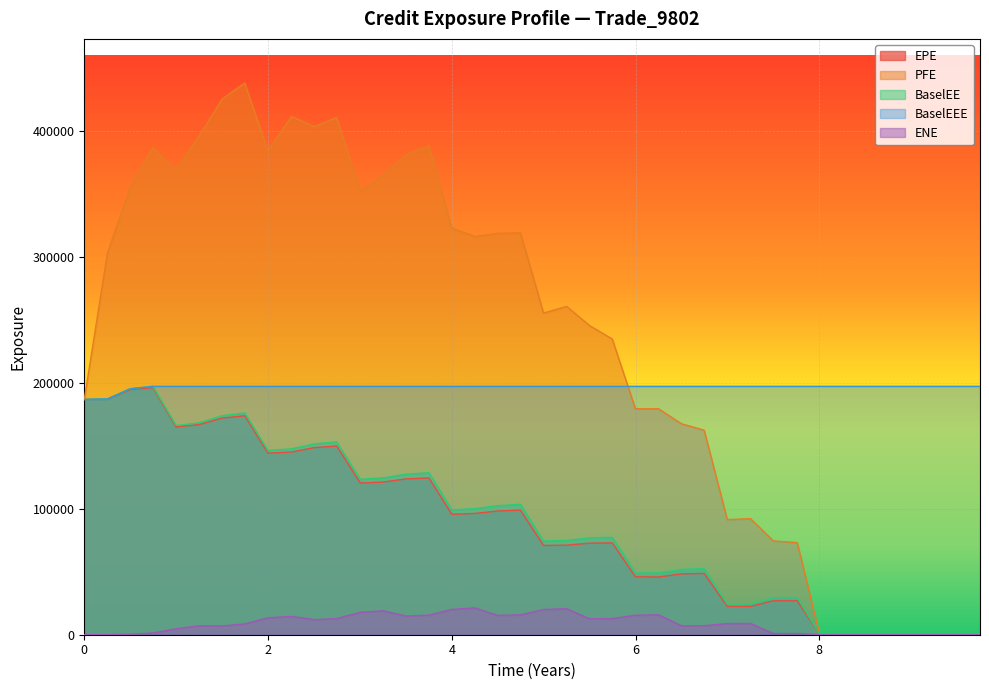

What is the maximum value shown in the chart?

438479.0